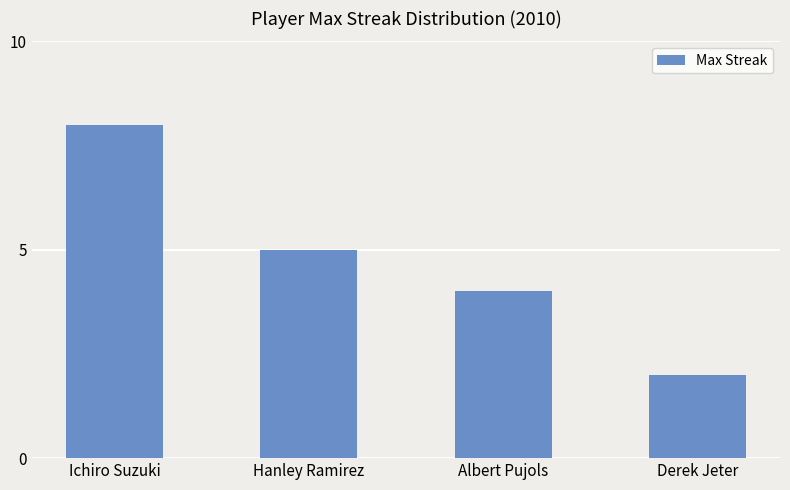

What is the difference between the values at Ichiro Suzuki and Albert Pujols?

4